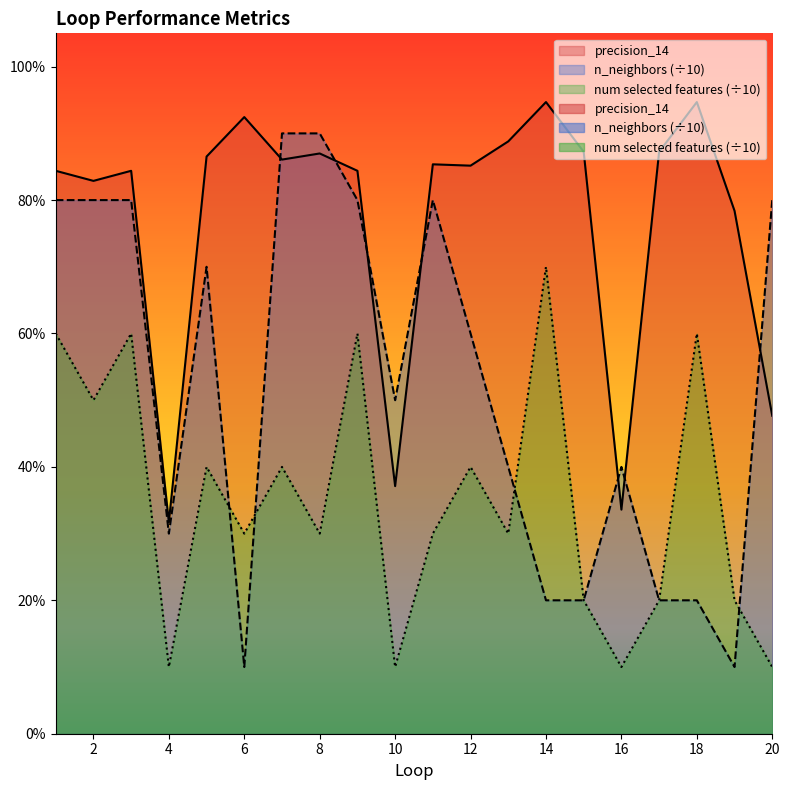

What is the sum of the precision_14 values at 6 and 14?

1.9